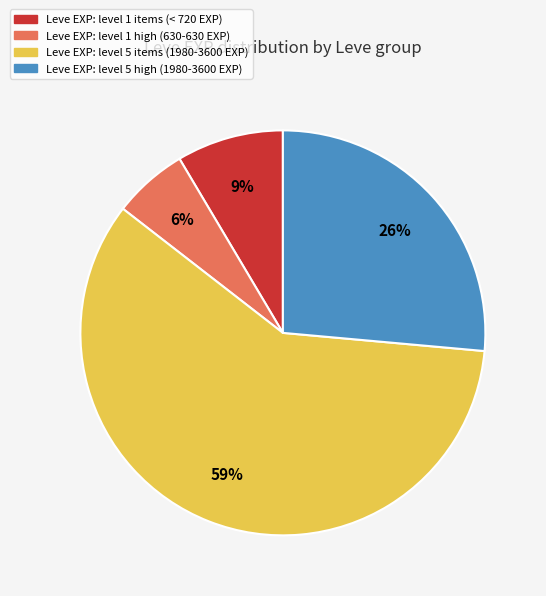

To the nearest percent, what is the average slice percentage?

25%